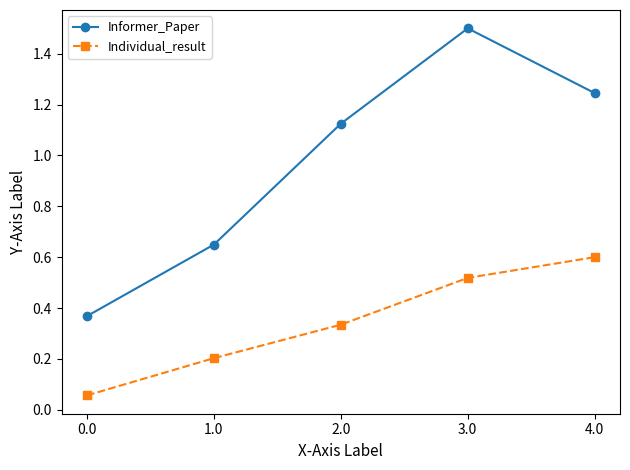

At which category is the sum across all series the highest?

3.0